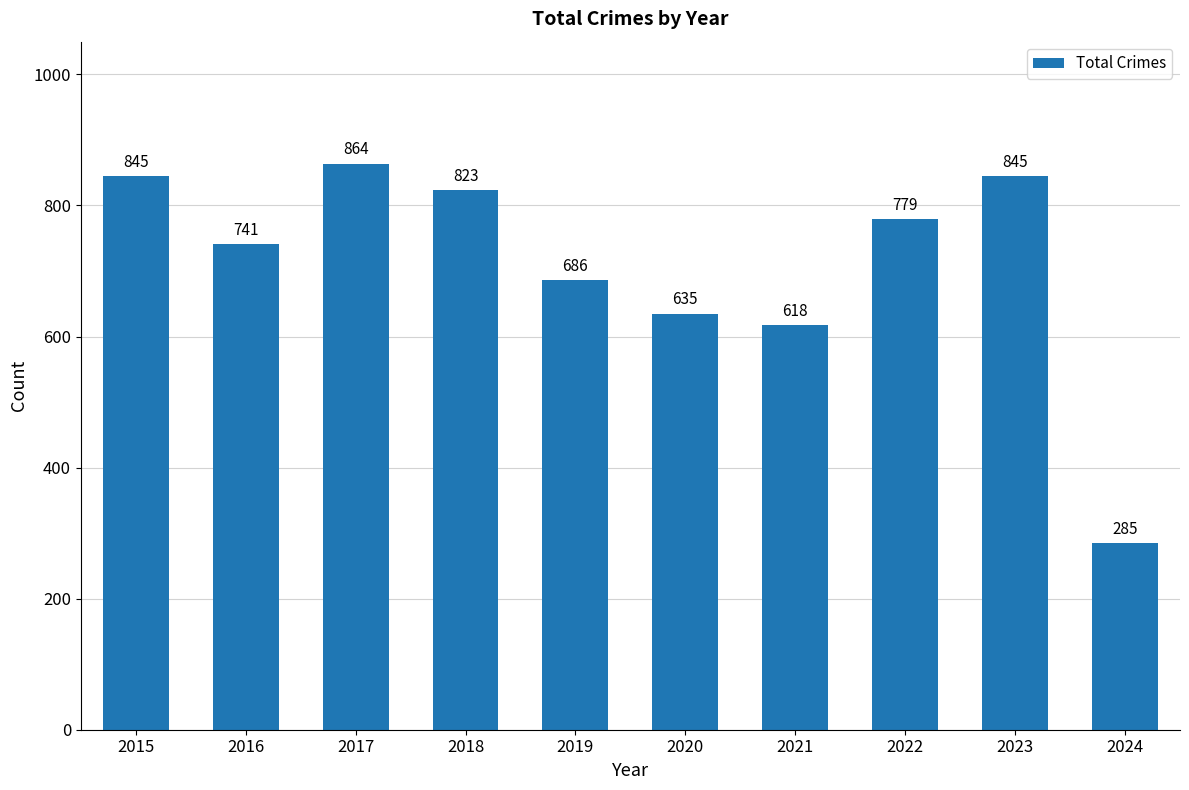

Which label corresponds to the smallest value in the chart?

2024